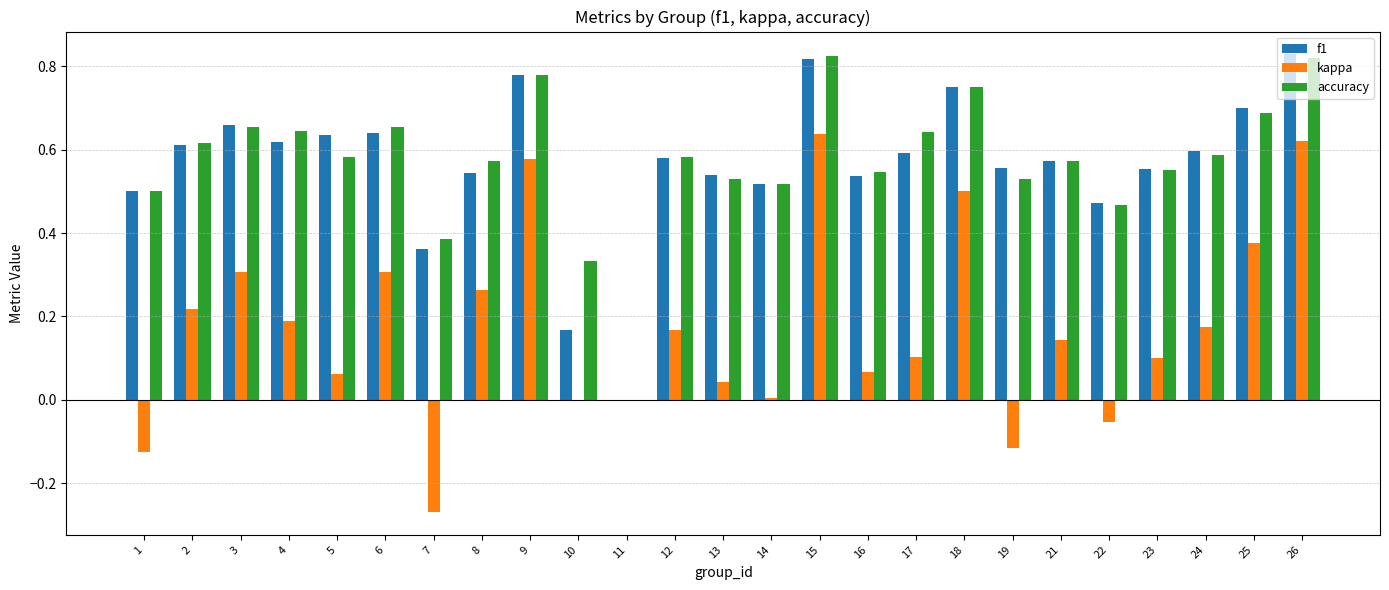

Count the number of categories in the chart.

25